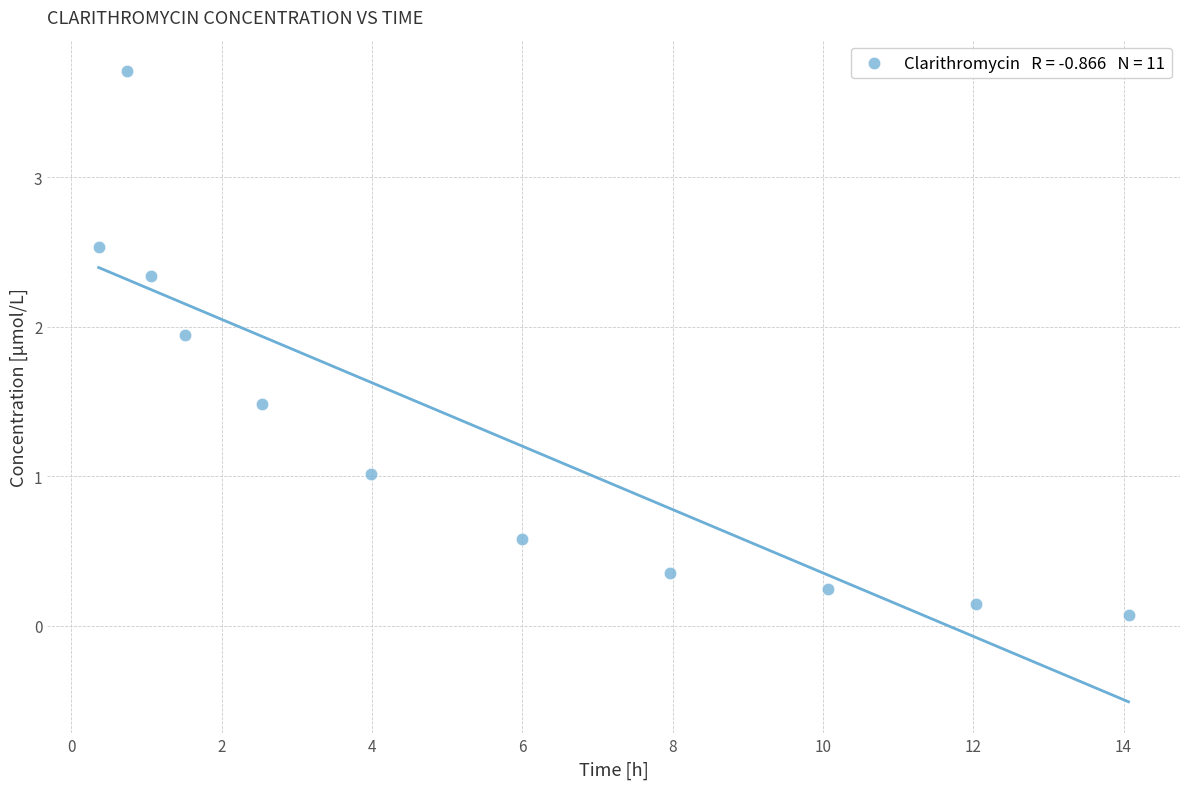

What is the average X value?

5.5